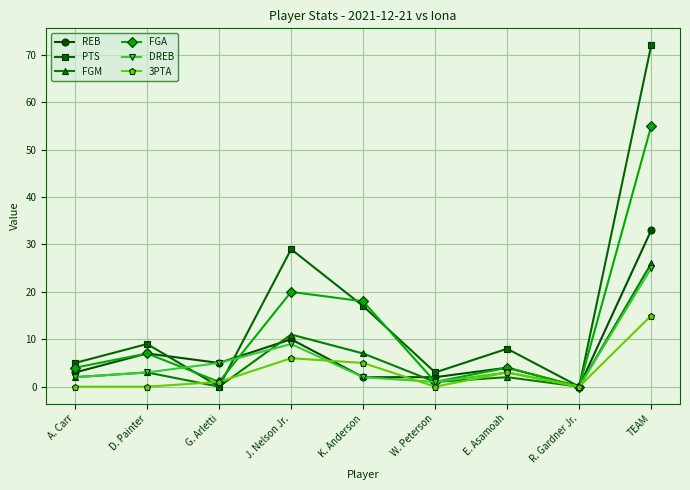

How many lines are shown in the chart?

6